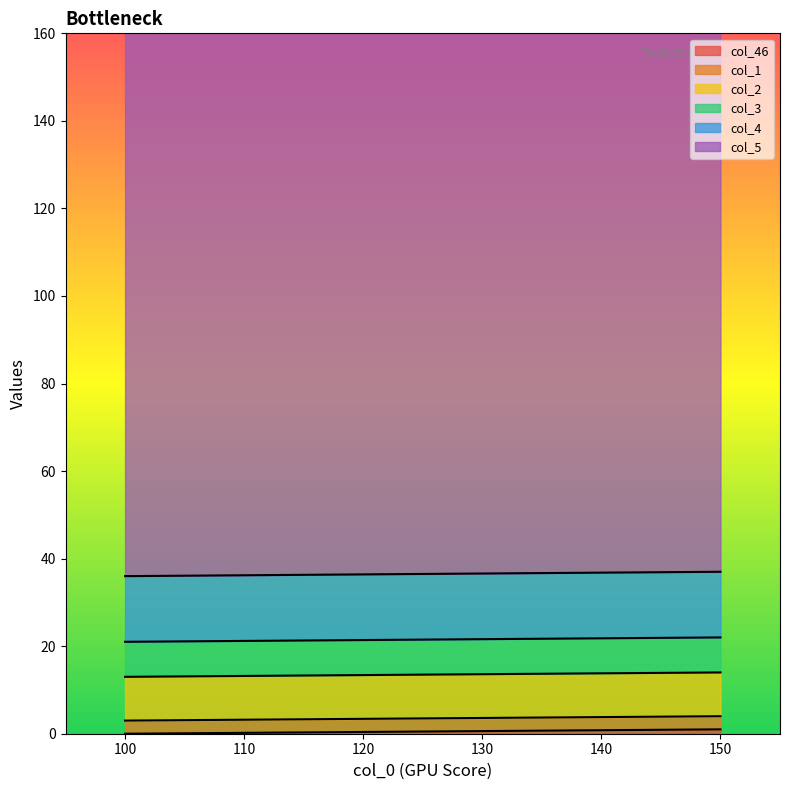

What are all the series names shown in the legend?

col_46, col_1, col_2, col_3, col_4, col_5